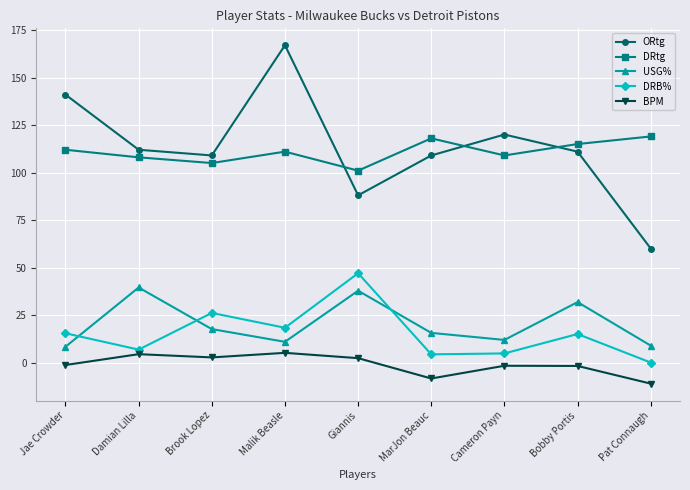

What is the value of the USG% point at the 3rd from the left?

17.6